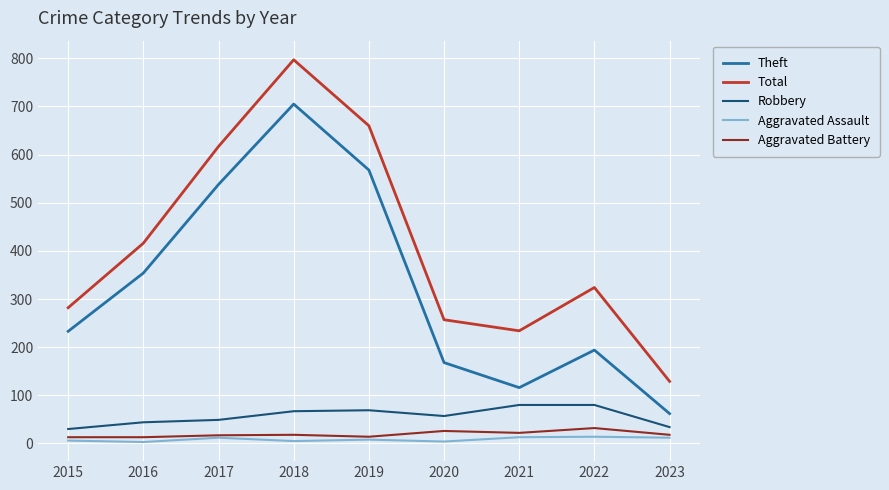

At which category is the sum across all series the highest?

2018